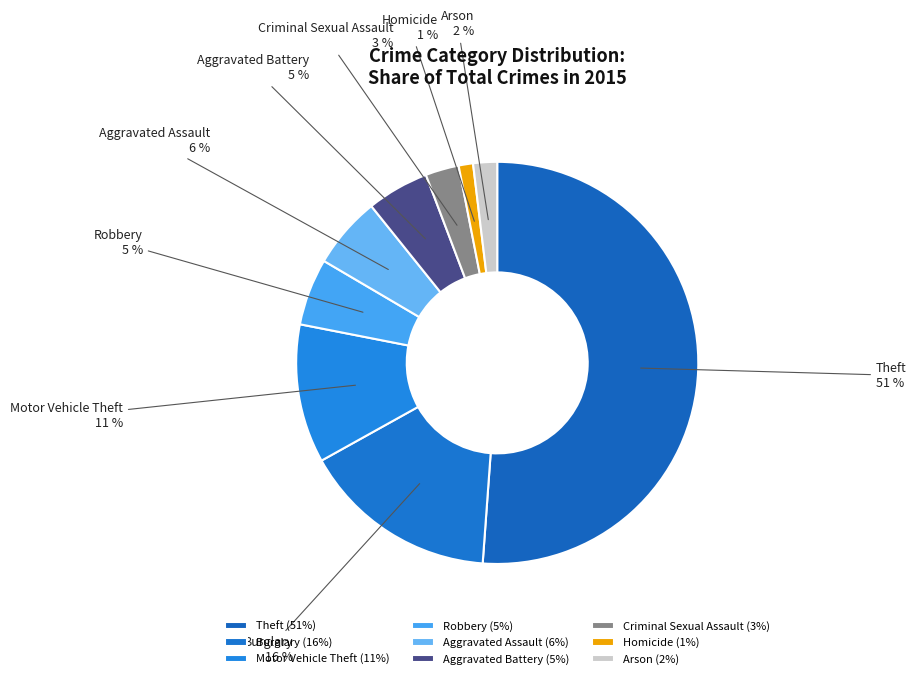

How many slices are in this pie chart?

9